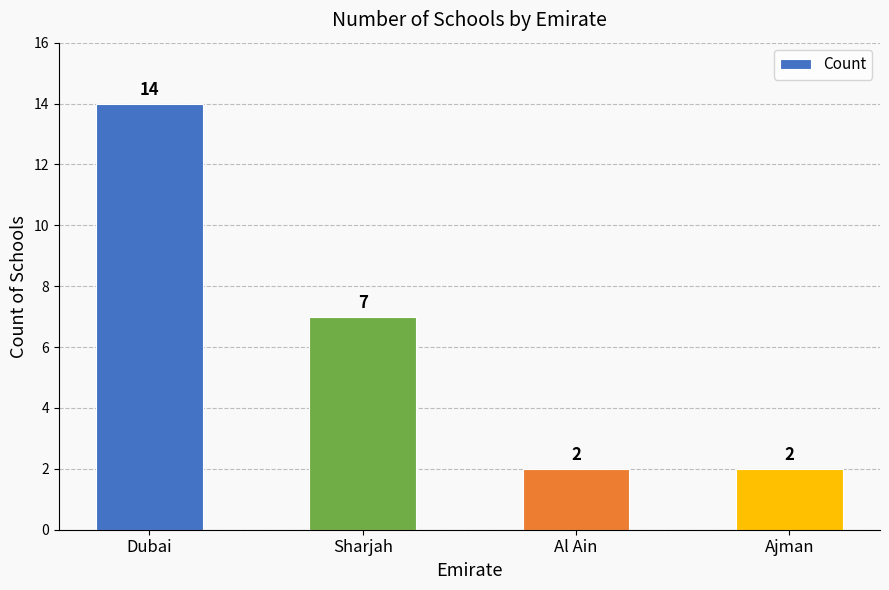

At which category does the chart reach its peak across all series?

Dubai